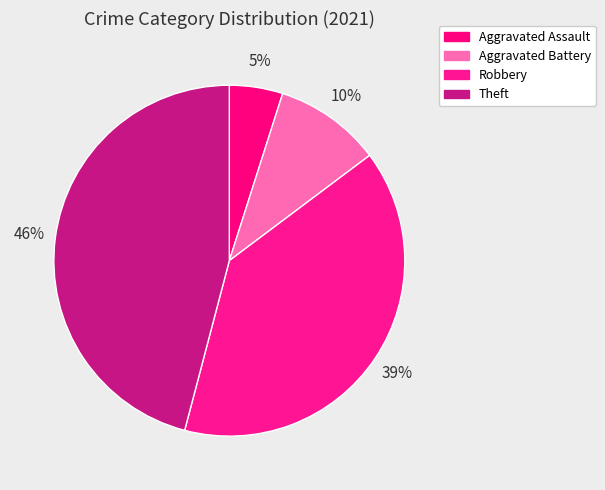

Rank the categories by value from lowest to highest.

Aggravated Assault, Aggravated Battery, Robbery, Theft